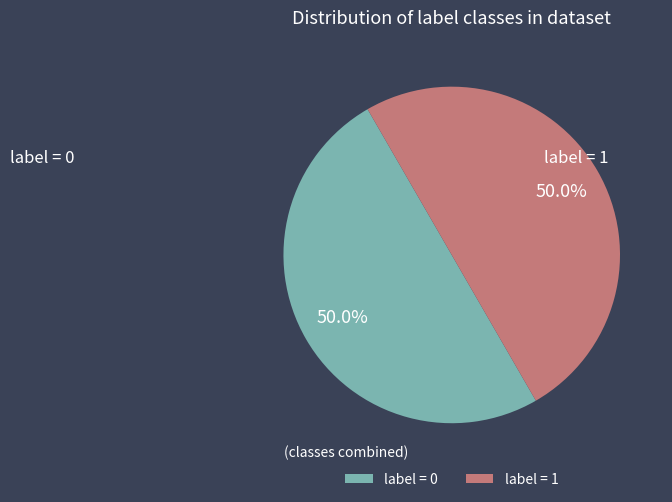

What percentage do label = 0 and label = 1 together represent?

100.0%